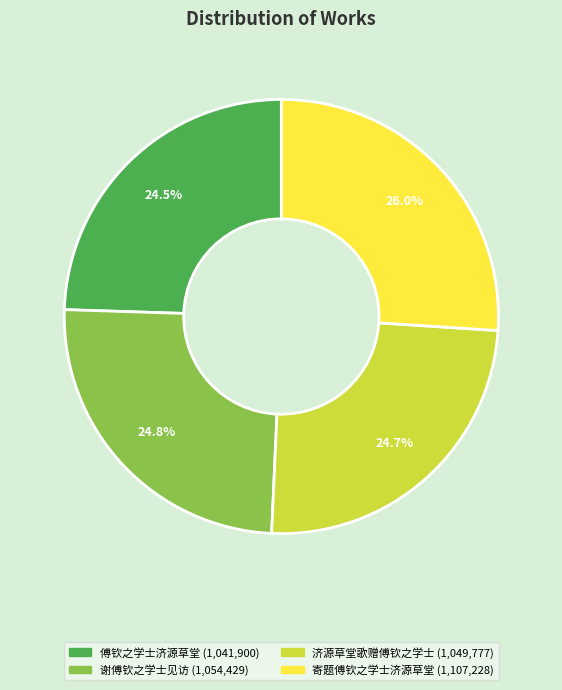

Does any single category account for the majority?

No